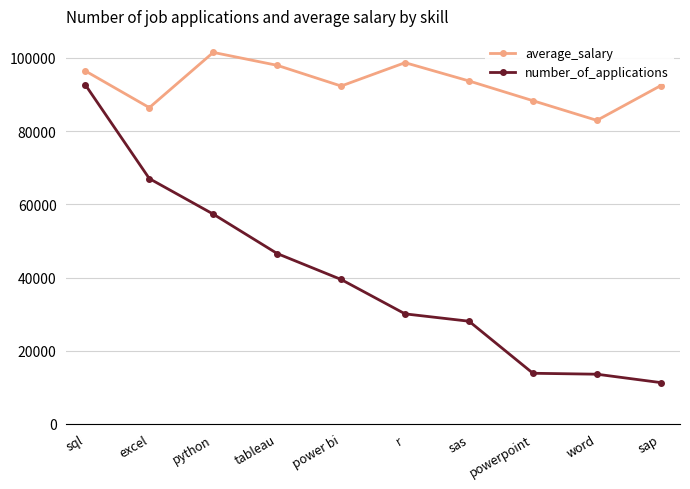

True or false: average_salary has a value of 101512 at python.

True